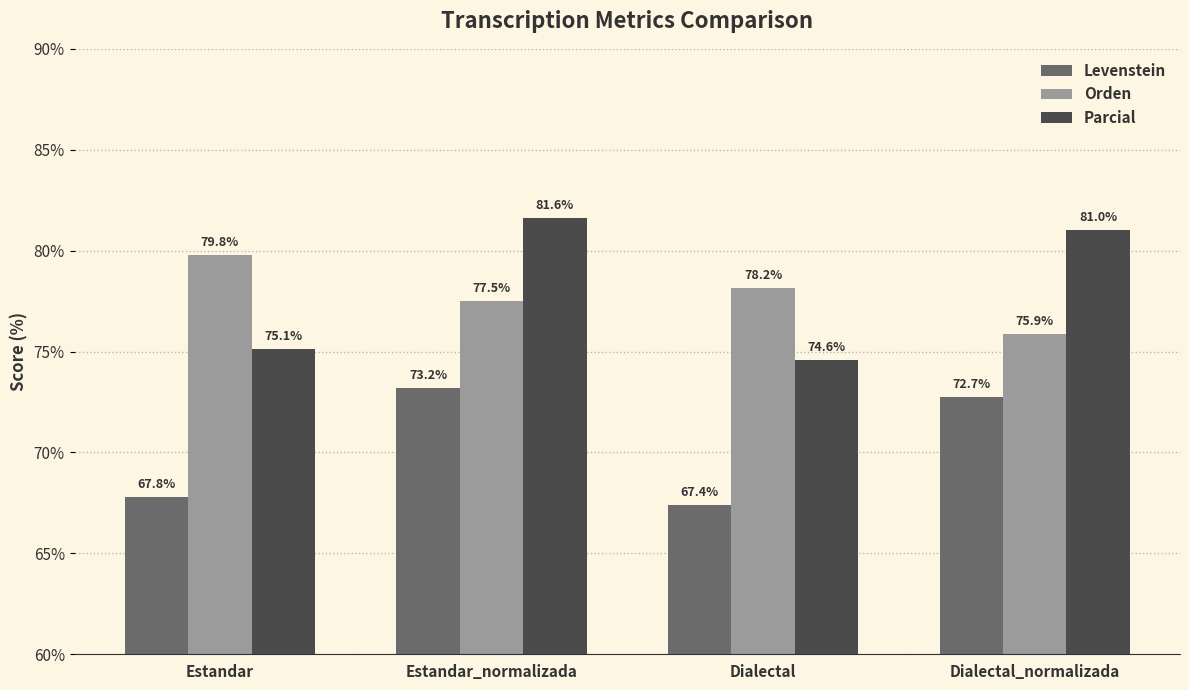

What is the label of the 2nd bar from the left?

Estandar_normalizada